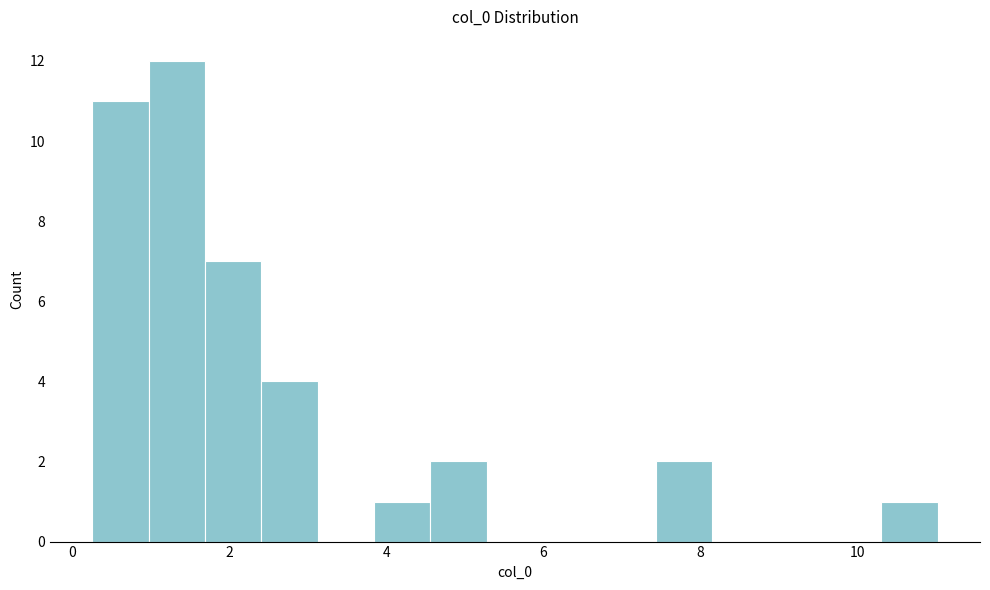

Around what value on the x-axis is the tallest bar? Give the approximate position of its centre, as read against the axis.

1.4